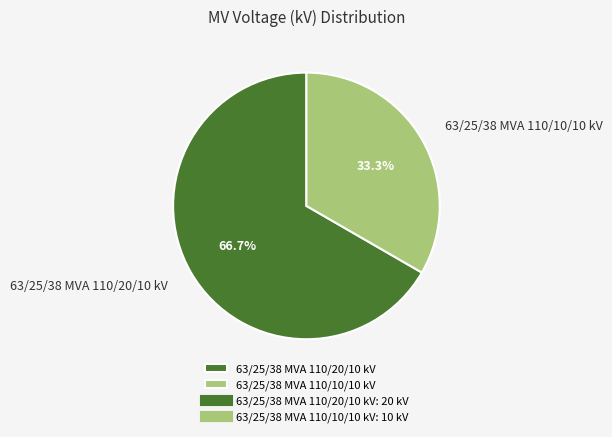

Rank the categories by value from highest to lowest.

63/25/38 MVA 110/20/10 kV, 63/25/38 MVA 110/10/10 kV